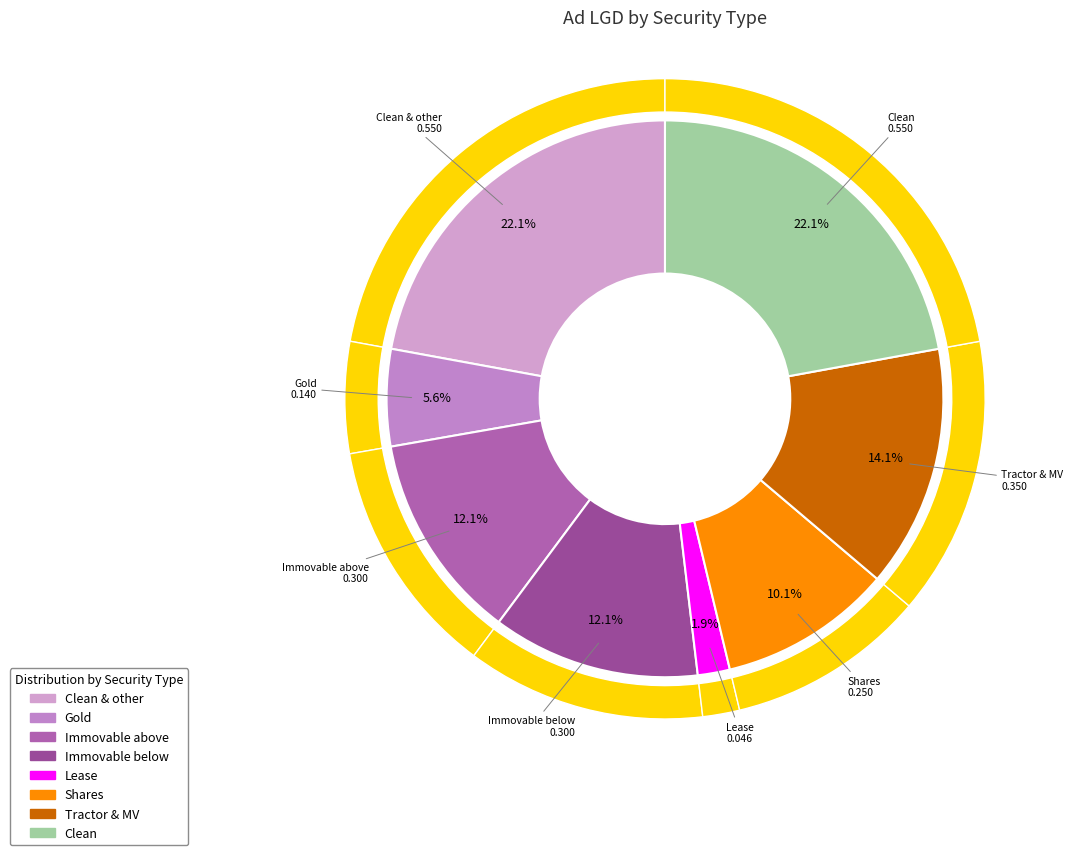

What portion of the pie excludes Immovable below?

87.9%